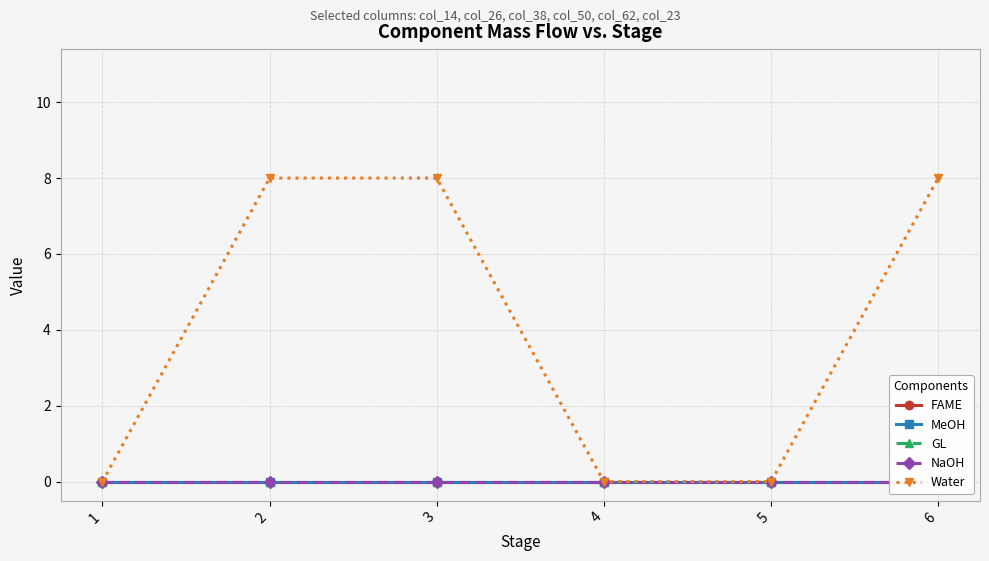

At which category is the sum across all series the highest?

2